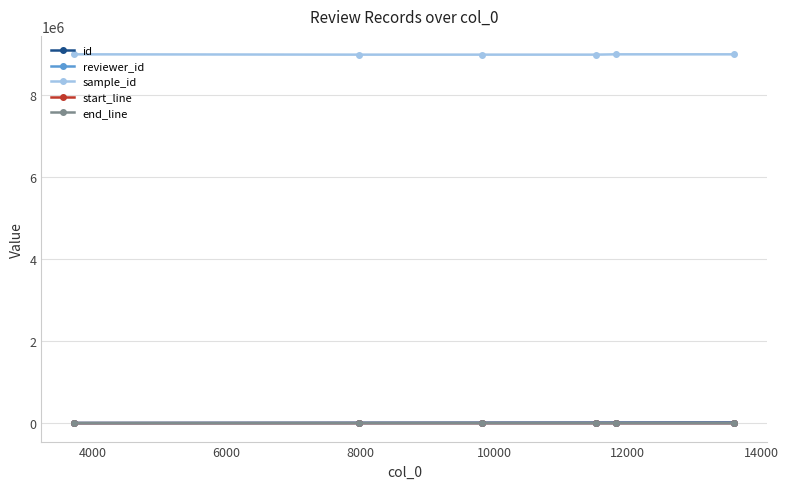

Does the chart display data point markers on the line(s)?

Yes